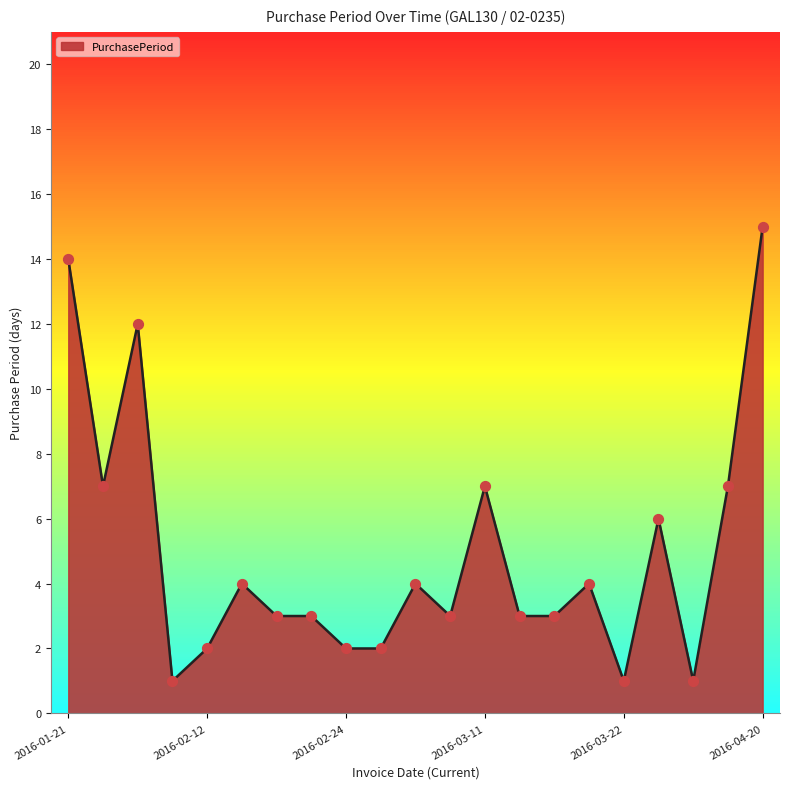

What is the greatest value displayed?

15